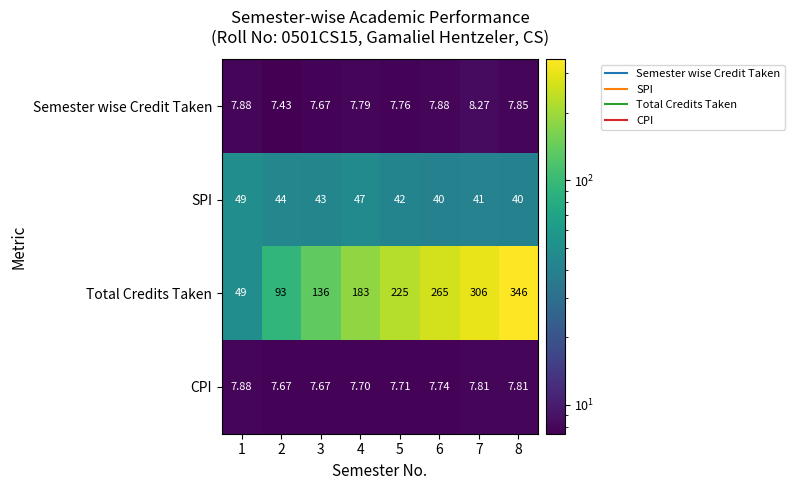

How many data points in Total Credits Taken are less than 225?

4